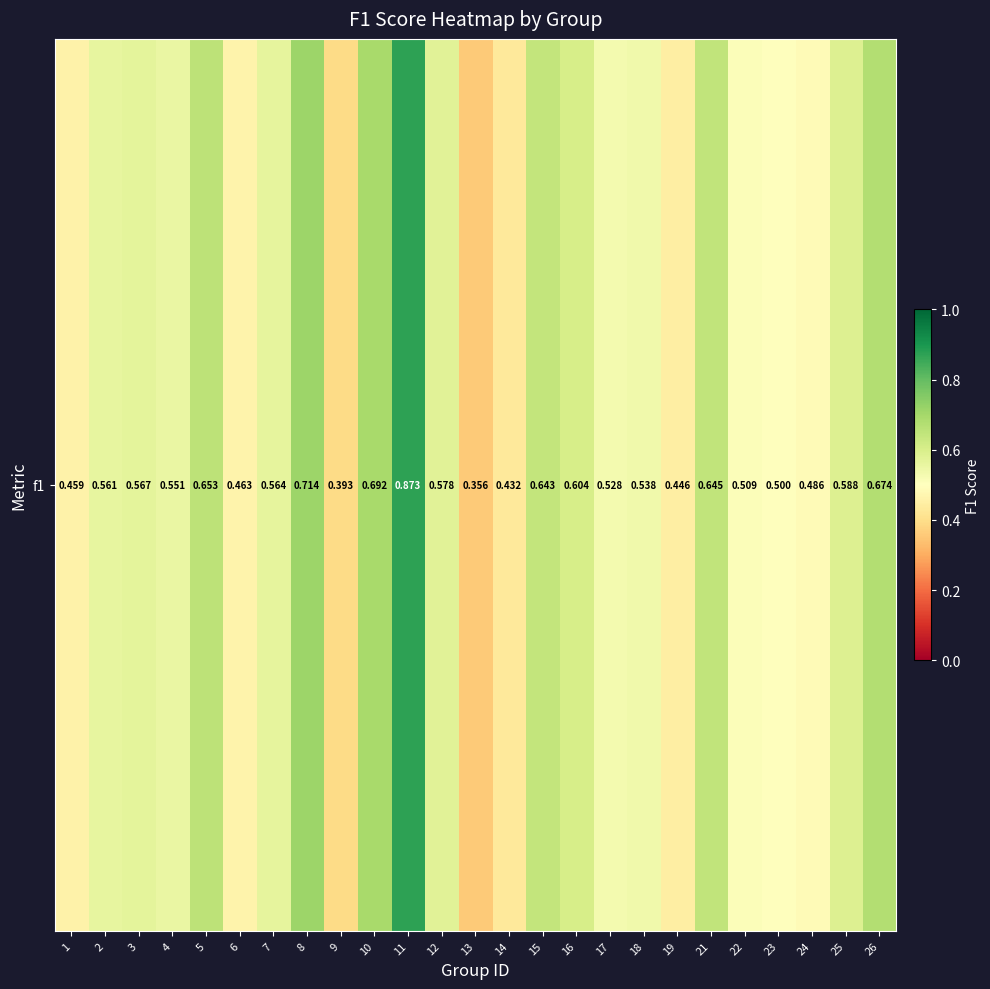

Read the value at 2.

0.6